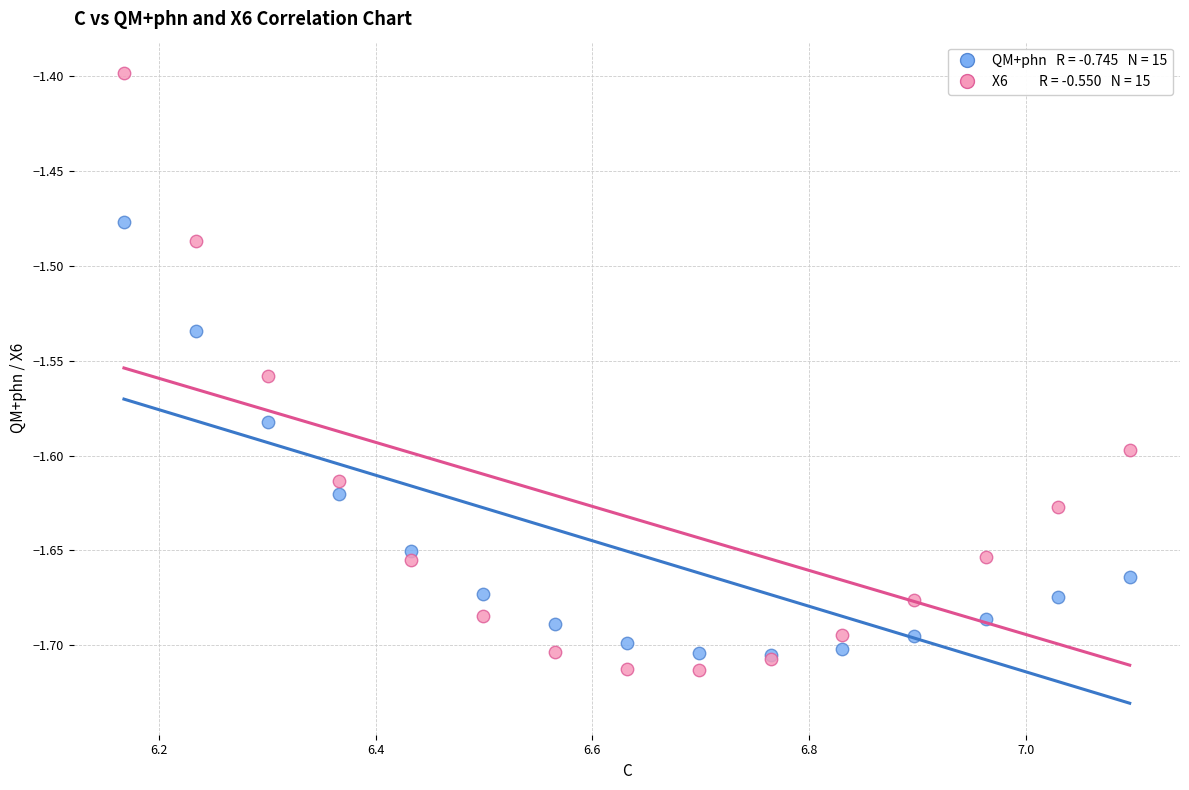

Across all series, what Y value is closest to -1?

-1.4